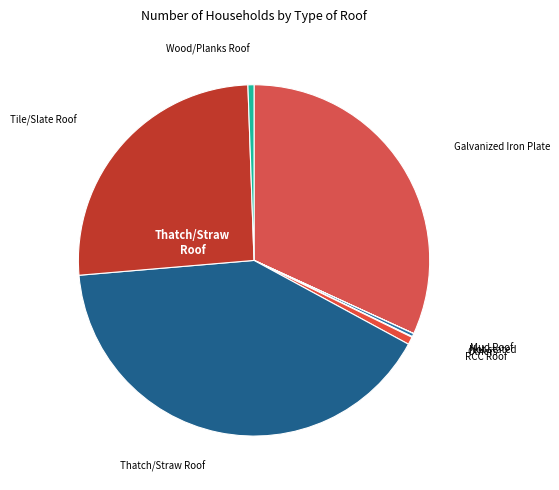

Count the number of slices in the pie.

8